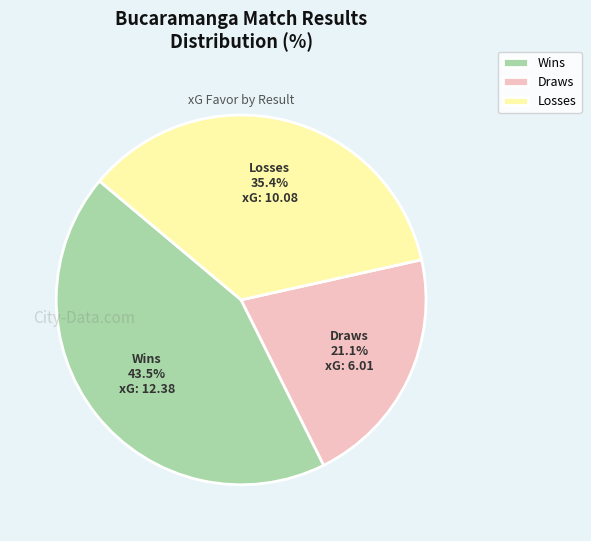

Rank the categories by value from lowest to highest.

Draws, Losses, Wins